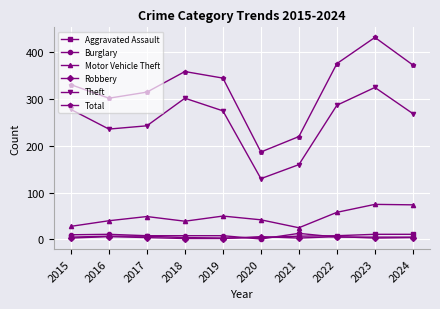

Does the chart display data point markers on the line(s)?

Yes